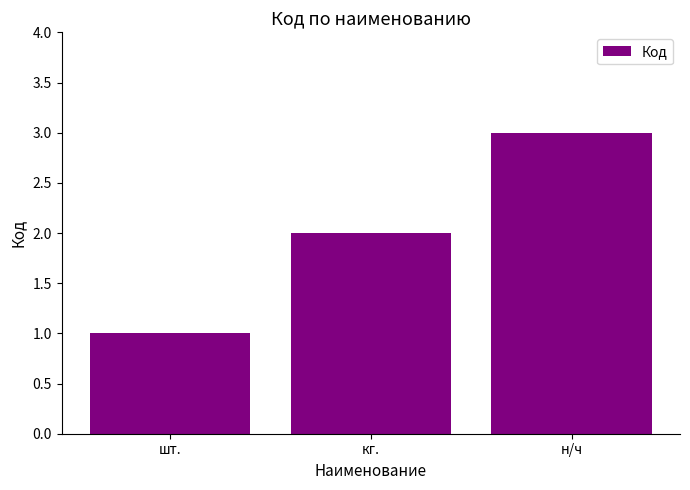

Are the bars grouped side by side (vs. stacked)?

No